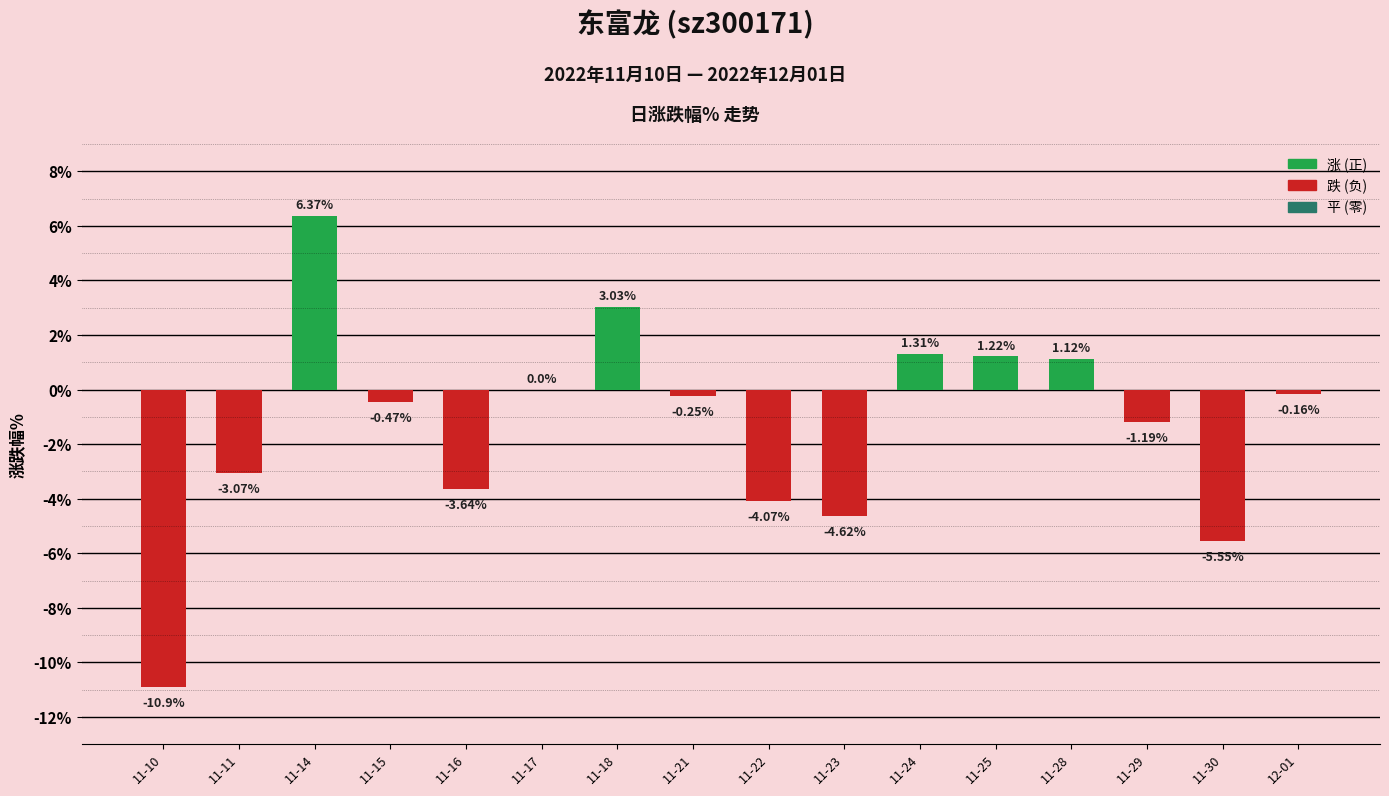

What is the sum of all values?

-20.9